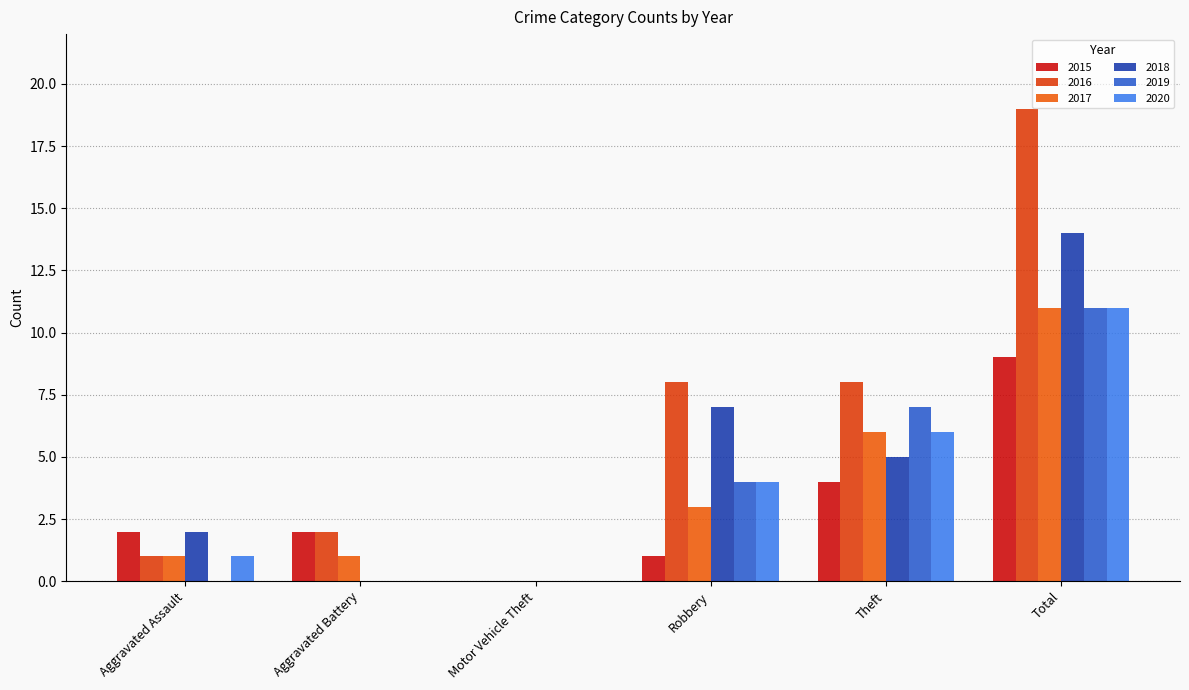

At how many categories does at least one series exceed 8?

1